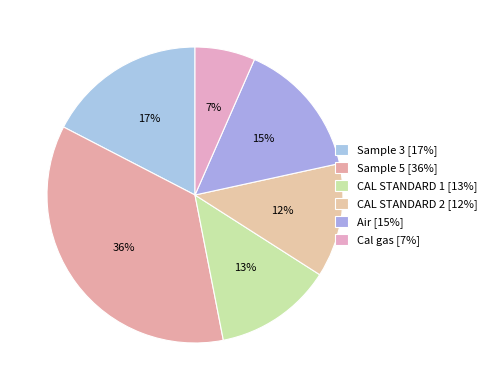

How many segments does this pie chart have?

6